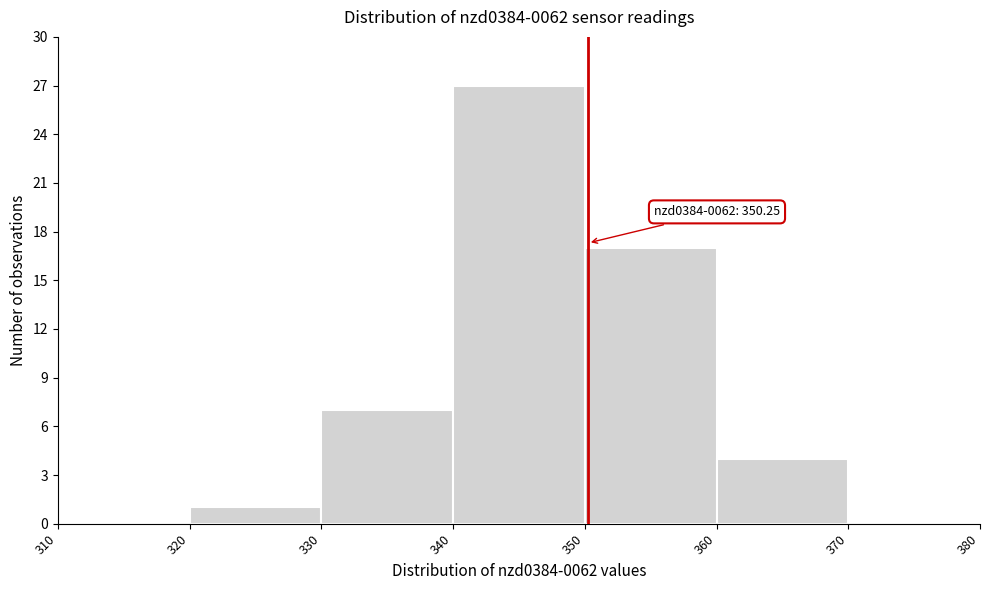

Which range on the x-axis has the tallest bar?

340 to 350